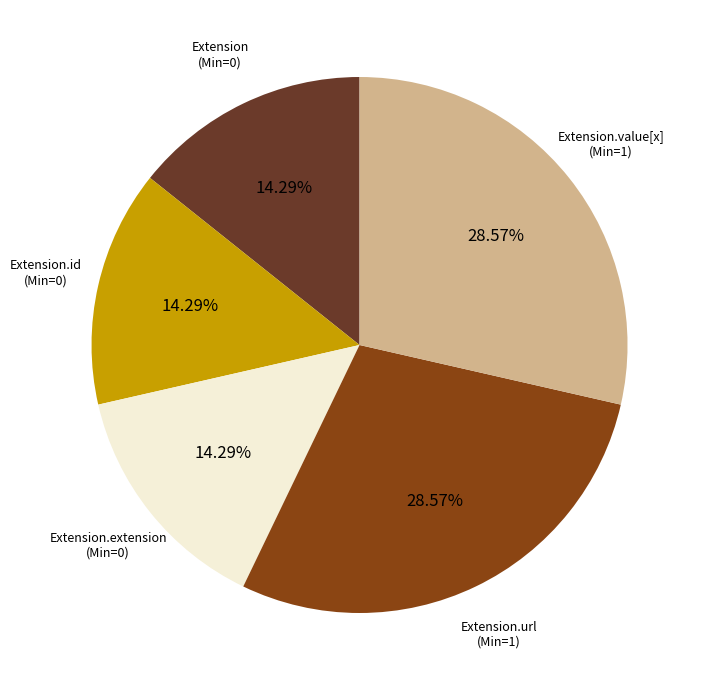

What is the ratio of the value at Extension.url to the value at Extension.id?

2.0